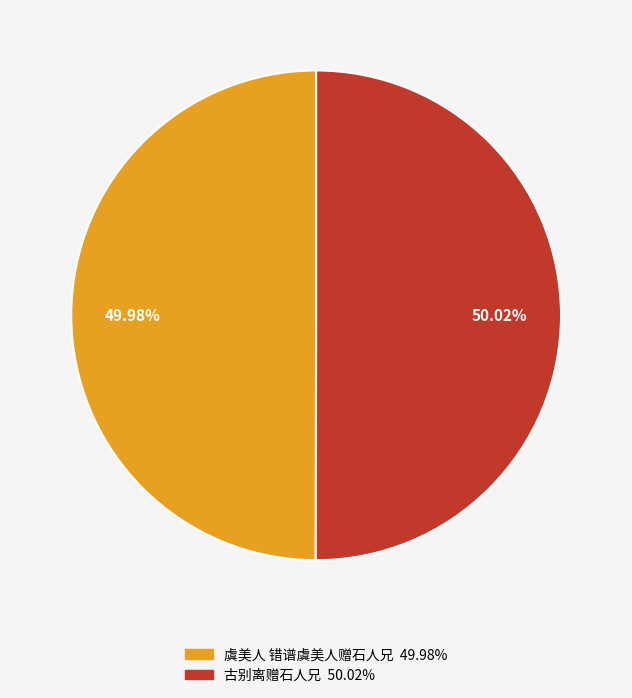

What is the ratio of the value at 古别离赠石人兄 to the value at 虞美人 错谱虞美人赠石人兄?

1.0